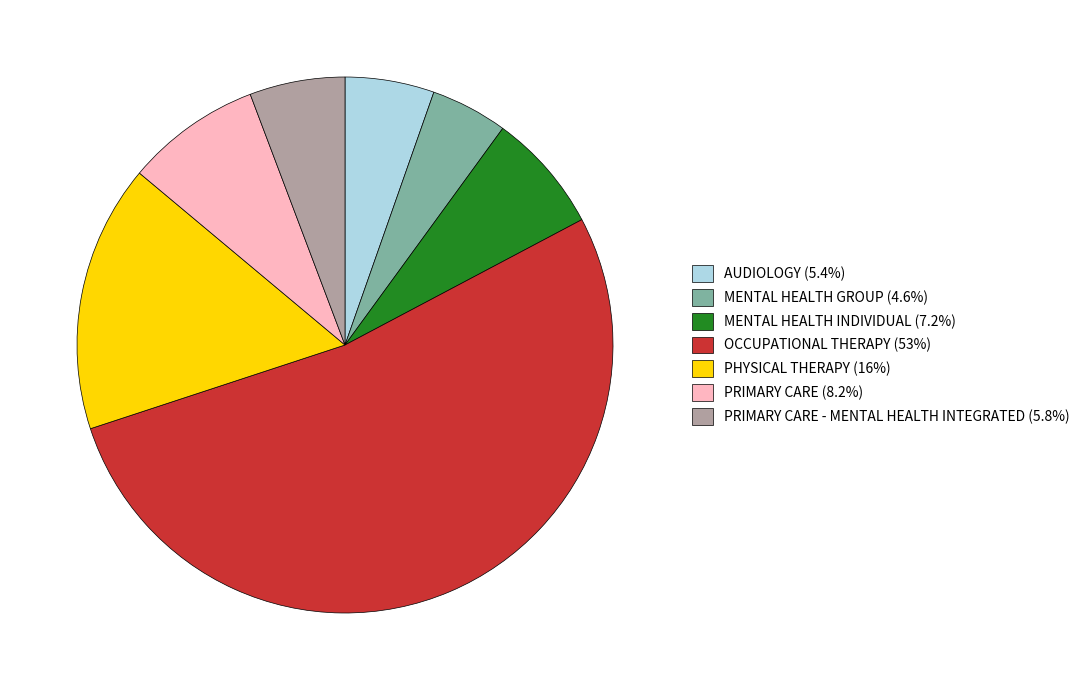

How many slices are in this pie chart?

7